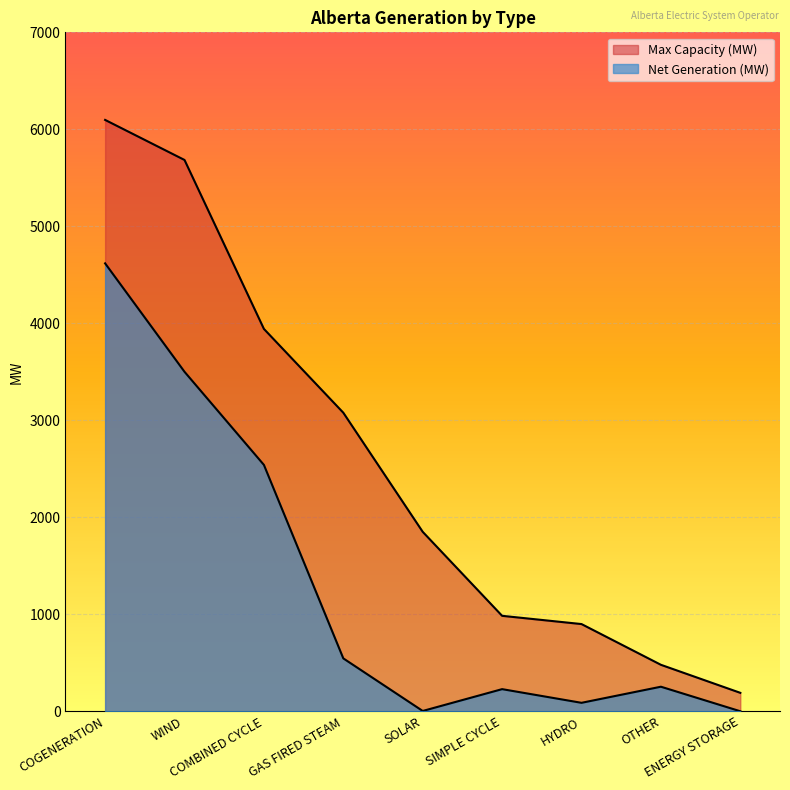

What is the difference between the highest and lowest values at GAS FIRED STEAM?

2533